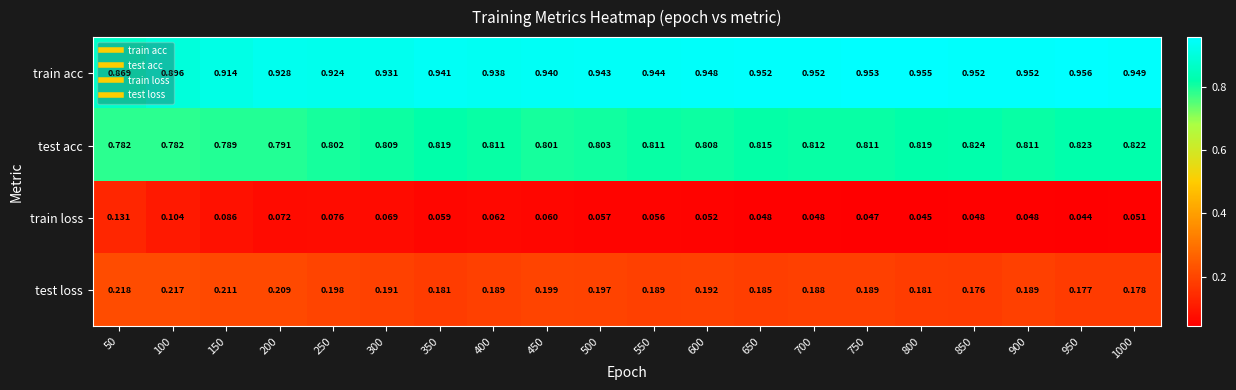

Rank the series at 1000 from lowest to highest value.

train loss, test loss, test acc, train acc